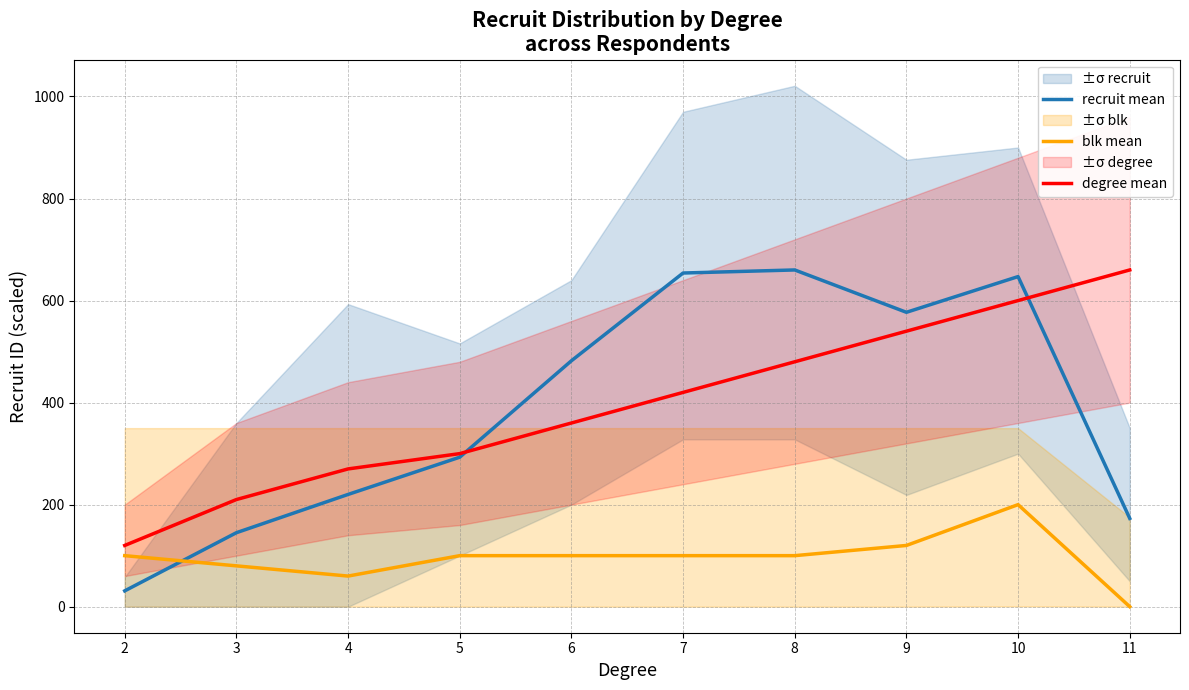

True or false: recruit mean has a value of 31 at 2.

True